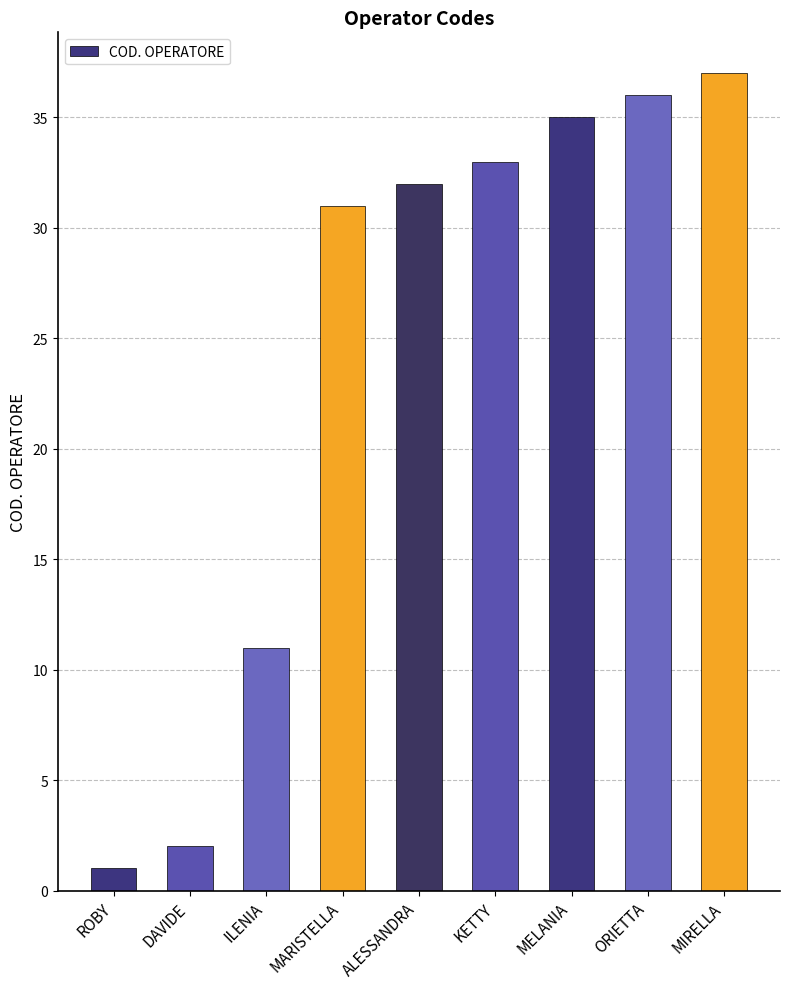

Reading left to right, extract all data points from this chart.

ROBY=1	DAVIDE=2	ILENIA=11	MARISTELLA=31	ALESSANDRA=32	KETTY=33	MELANIA=35	ORIETTA=36	MIRELLA=37